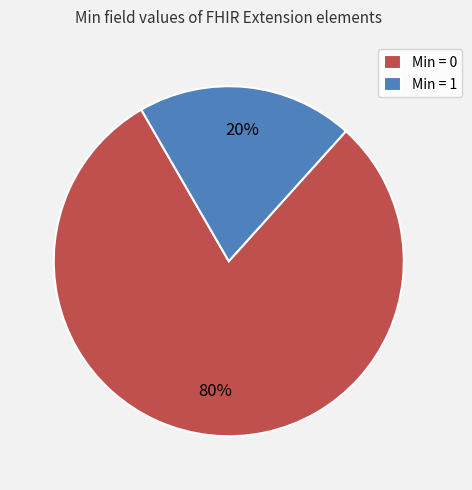

How many segments does this pie chart have?

2